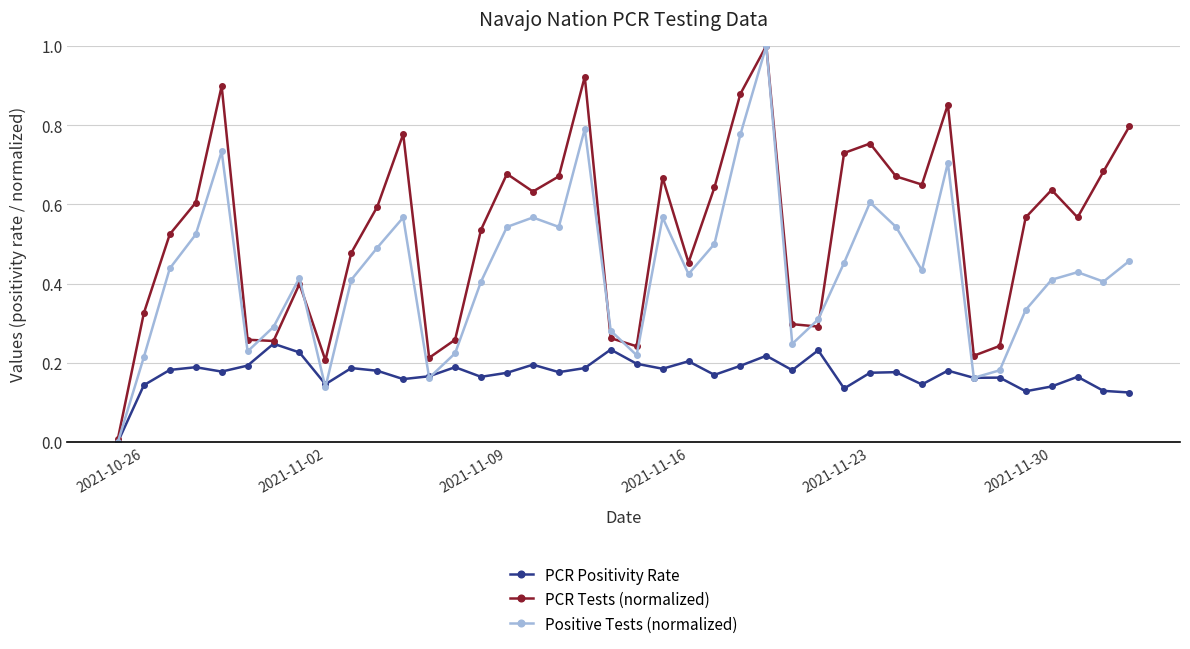

Rank the series by their average value, from lowest to highest.

PCR Positivity Rate, Positive Tests (normalized), PCR Tests (normalized)